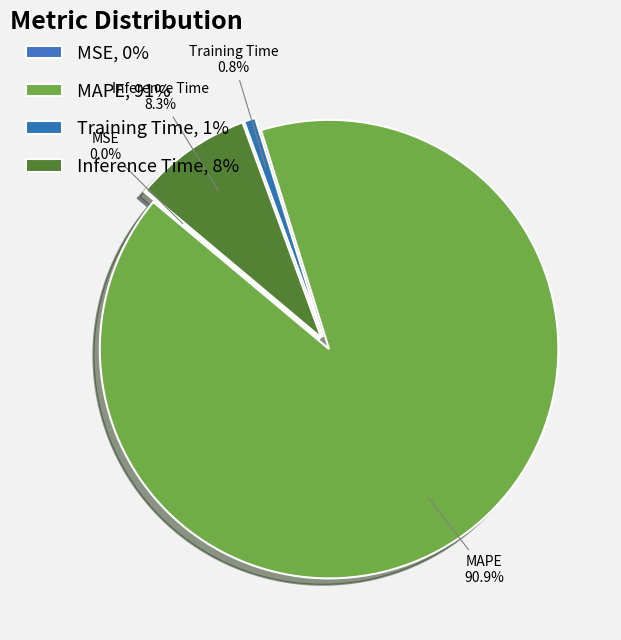

What is the smallest slice in the pie chart?

MSE